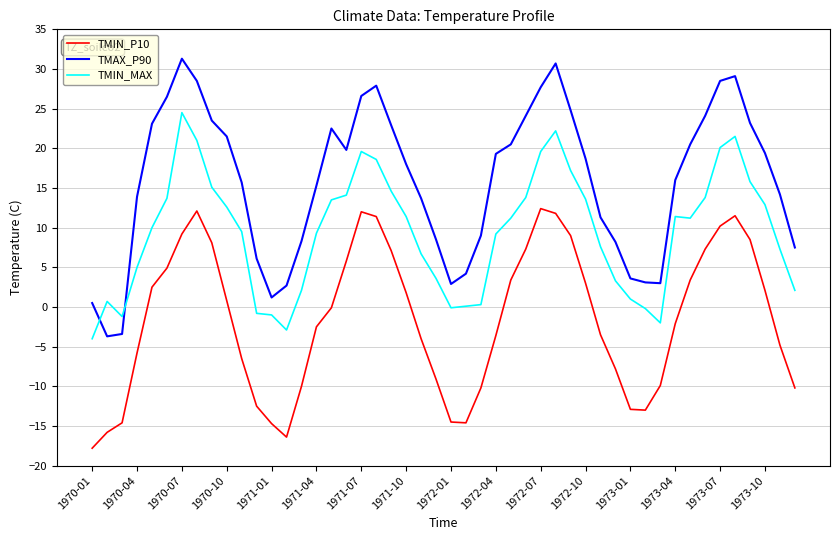

True or false: TMIN_MAX and TMIN_P10 cross at least once.

False